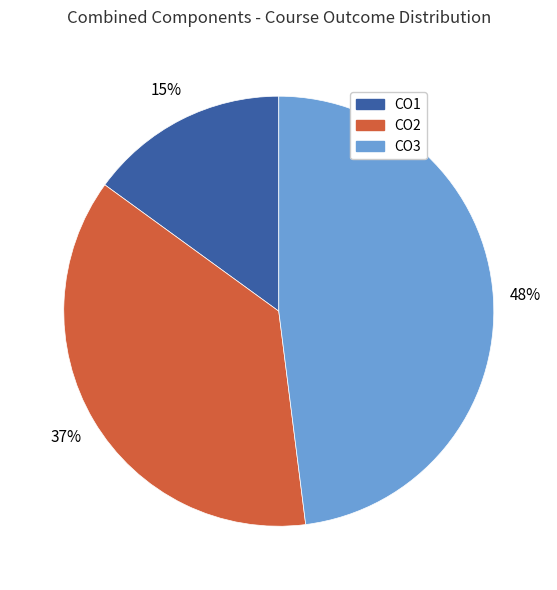

How many segments does this pie chart have?

3